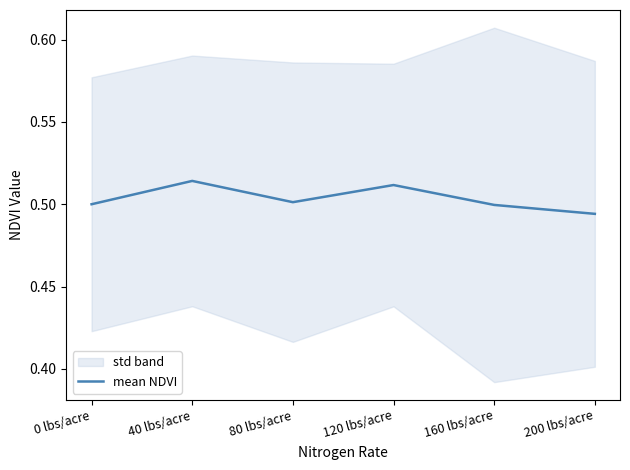

What is the label of the 6th point from the right?

0 lbs/acre